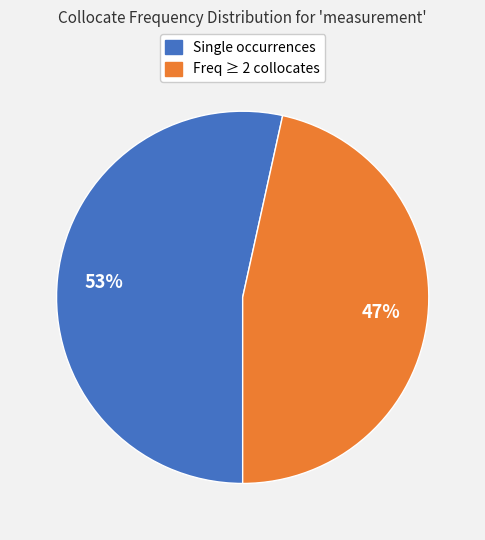

To the nearest percent, what is the average slice percentage?

50%